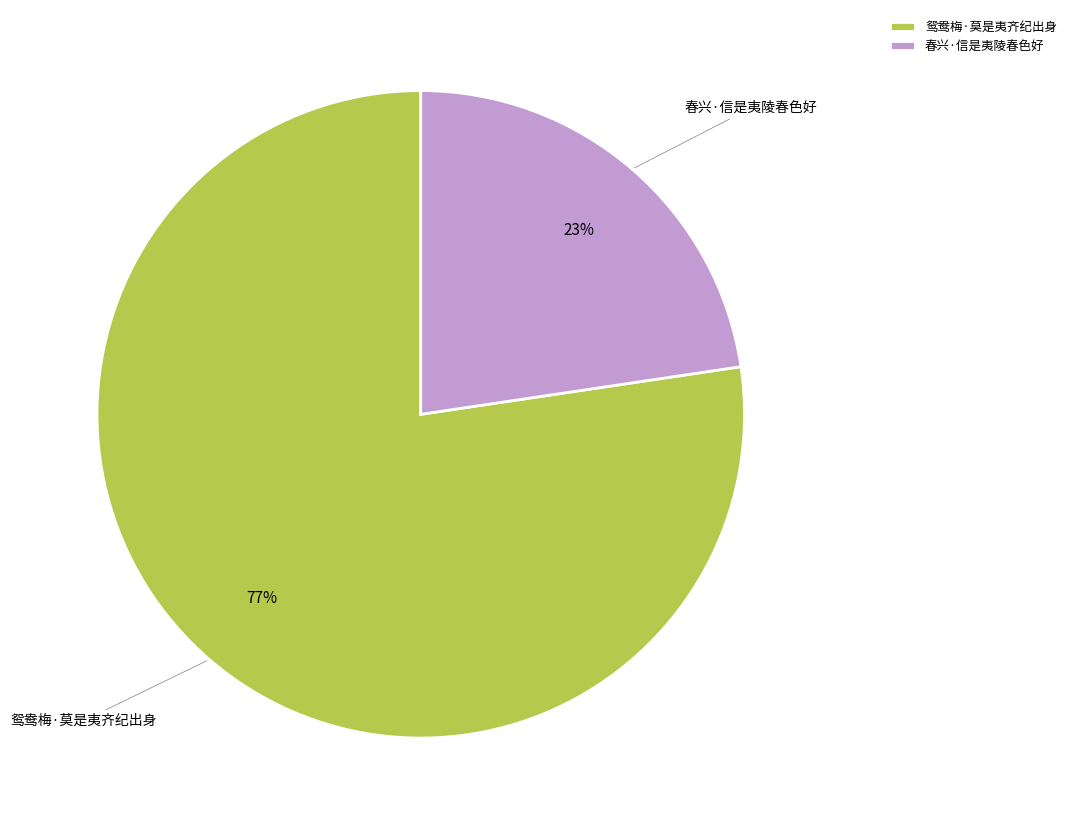

Do 鸳鸯梅·莫是夷齐纪出身 and 春兴·信是夷陵春色好 together represent more than half of the pie?

Yes